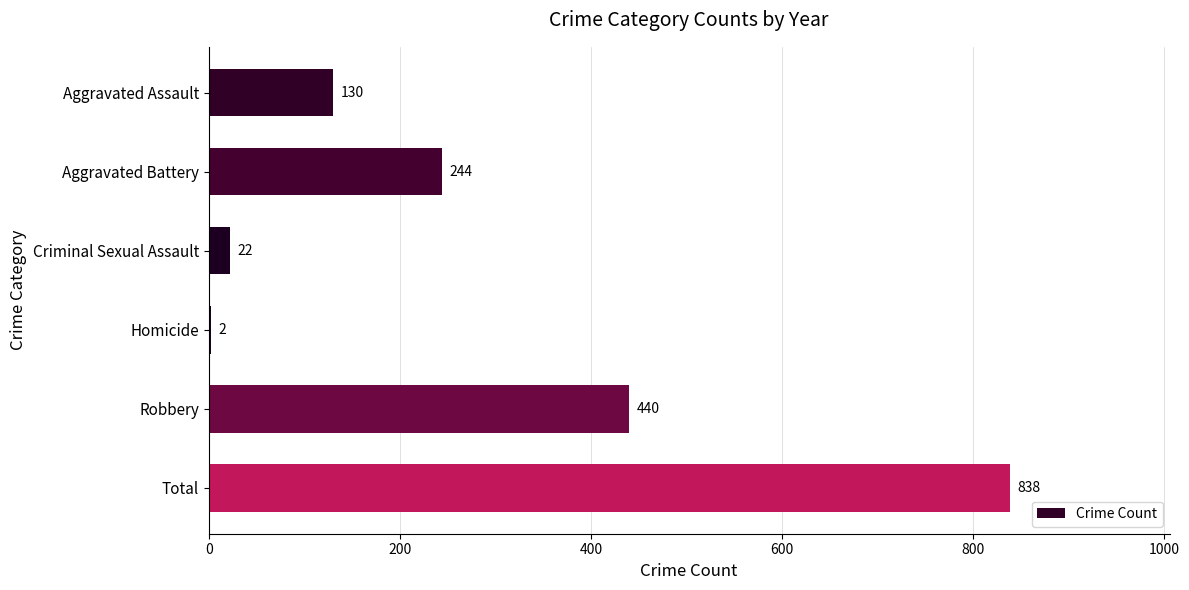

What is the ratio of the value at Robbery to the value at Criminal Sexual Assault?

20.0